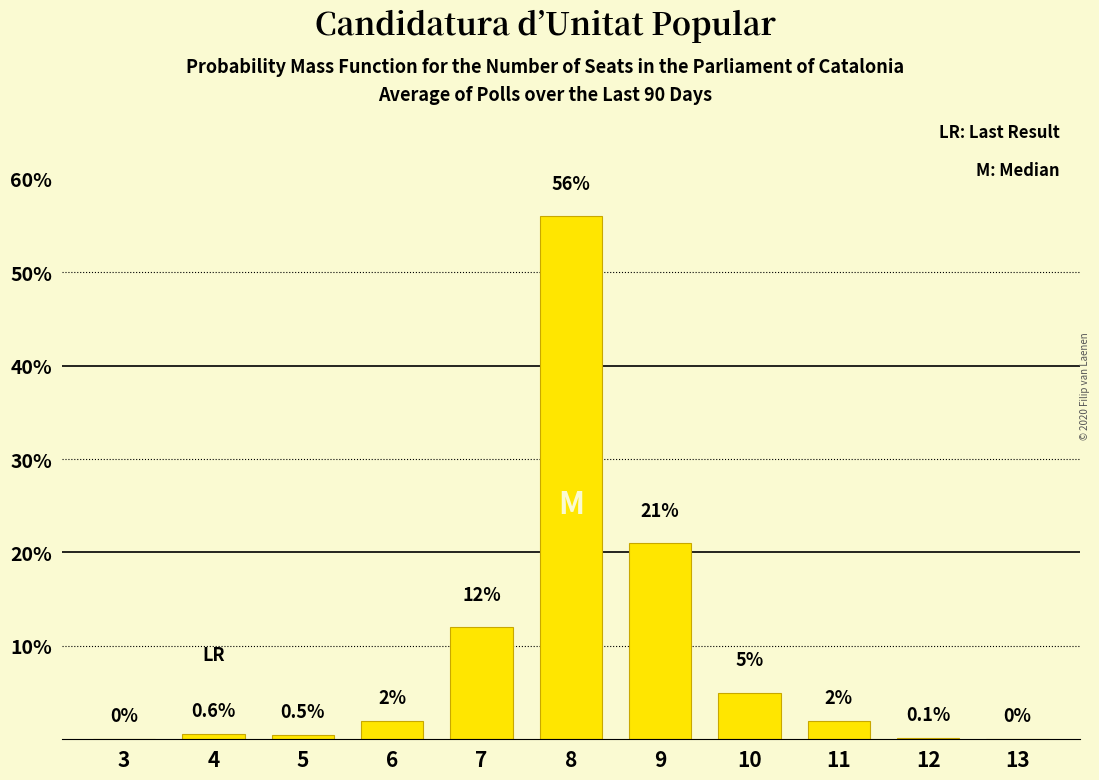

Reading left to right, what are all the values shown in this chart?

3=0.0	4=0.6	5=0.5	6=2.0	7=12.0	8=56.0	9=21.0	10=5.0	11=2.0	12=0.1	13=0.0